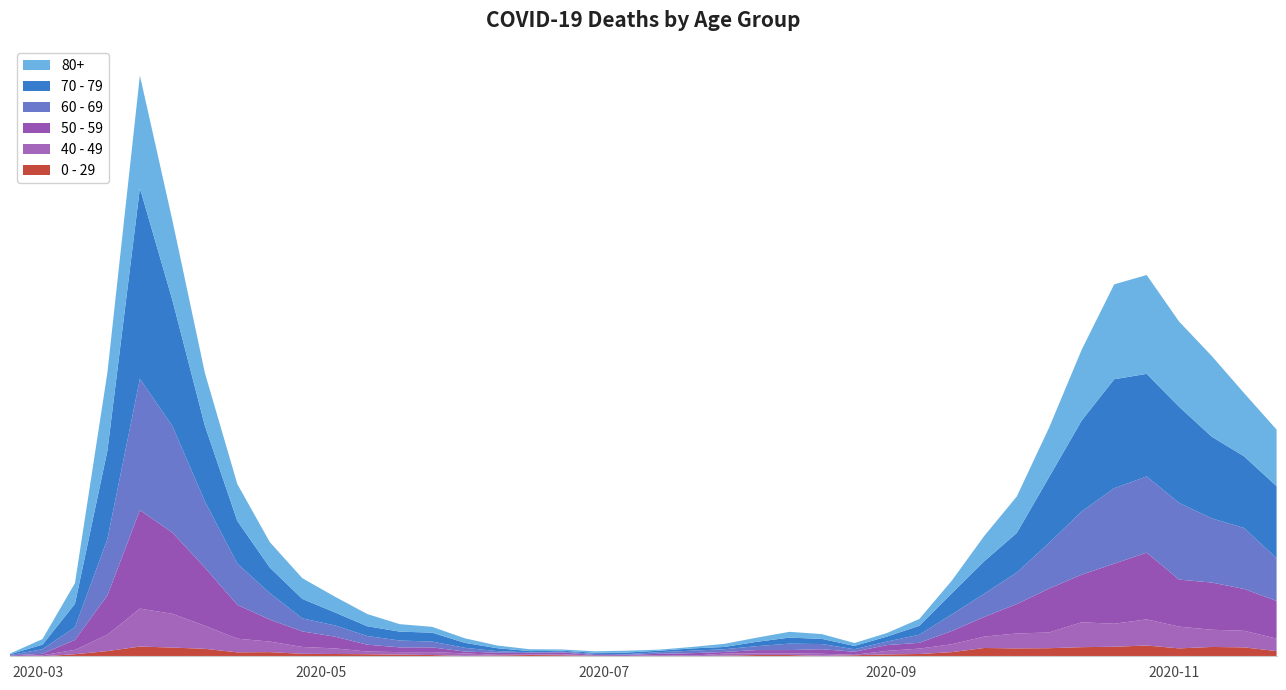

Reading left to right, what are all the values shown in this chart?

0 - 29: 2020-02-24=1	2020-03-02=0	2020-03-09=10	2020-03-16=25	2020-03-23=47	2020-03-30=42	2020-04-06=36	2020-04-13=19	2020-04-20=20	2020-04-27=12	2020-05-04=11	2020-05-11=10	2020-05-18=8	2020-05-25=6	2020-06-01=2	2020-06-08=4	2020-06-15=6	2020-06-22=5	2020-06-29=2	2020-07-06=1	2020-07-13=2	2020-07-20=1	2020-07-27=3	2020-08-03=6	2020-08-10=6	2020-08-17=2	2020-08-24=5	2020-08-31=9	2020-09-07=11	2020-09-14=20	2020-09-21=40	2020-09-28=38	2020-10-05=39	2020-10-12=44	2020-10-19=46	2020-10-26=52	2020-11-02=38	2020-11-09=45	2020-11-16=43	2020-11-23=25
40 - 49: 2020-02-24=0	2020-03-02=5	2020-03-09=21	2020-03-16=79	2020-03-23=183	2020-03-30=163	2020-04-06=111	2020-04-13=66	2020-04-20=51	2020-04-27=33	2020-05-04=27	2020-05-11=13	2020-05-18=12	2020-05-25=14	2020-06-01=12	2020-06-08=3	2020-06-15=2	2020-06-22=5	2020-06-29=1	2020-07-06=1	2020-07-13=4	2020-07-20=2	2020-07-27=10	2020-08-03=8	2020-08-10=8	2020-08-17=10	2020-08-24=2	2020-08-31=17	2020-09-07=26	2020-09-14=38	2020-09-21=55	2020-09-28=72	2020-10-05=76	2020-10-12=120	2020-10-19=111	2020-10-26=126	2020-11-02=105	2020-11-09=83	2020-11-16=80	2020-11-23=60
50 - 59: 2020-02-24=3	2020-03-02=7	2020-03-09=48	2020-03-16=190	2020-03-23=475	2020-03-30=392	2020-04-06=281	2020-04-13=163	2020-04-20=106	2020-04-27=75	2020-05-04=57	2020-05-11=33	2020-05-18=23	2020-05-25=23	2020-06-01=9	2020-06-08=10	2020-06-15=8	2020-06-22=9	2020-06-29=3	2020-07-06=5	2020-07-13=6	2020-07-20=12	2020-07-27=8	2020-08-03=16	2020-08-10=16	2020-08-17=22	2020-08-24=15	2020-08-31=28	2020-09-07=28	2020-09-14=64	2020-09-21=95	2020-09-28=142	2020-10-05=212	2020-10-12=230	2020-10-19=290	2020-10-26=322	2020-11-02=227	2020-11-09=228	2020-11-16=202	2020-11-23=182
60 - 69: 2020-02-24=2	2020-03-02=22	2020-03-09=61	2020-03-16=272	2020-03-23=634	2020-03-30=514	2020-04-06=320	2020-04-13=199	2020-04-20=128	2020-04-27=63	2020-05-04=54	2020-05-11=42	2020-05-18=33	2020-05-25=28	2020-06-01=18	2020-06-08=8	2020-06-15=3	2020-06-22=3	2020-06-29=6	2020-07-06=3	2020-07-13=8	2020-07-20=12	2020-07-27=13	2020-08-03=19	2020-08-10=31	2020-08-17=25	2020-08-24=12	2020-08-31=17	2020-09-07=39	2020-09-14=80	2020-09-21=112	2020-09-28=152	2020-10-05=221	2020-10-12=305	2020-10-19=364	2020-10-26=368	2020-11-02=370	2020-11-09=310	2020-11-16=294	2020-11-23=206
70 - 79: 2020-02-24=4	2020-03-02=22	2020-03-09=113	2020-03-16=427	2020-03-23=920	2020-03-30=608	2020-04-06=365	2020-04-13=206	2020-04-20=123	2020-04-27=94	2020-05-04=63	2020-05-11=47	2020-05-18=43	2020-05-25=43	2020-06-01=24	2020-06-08=14	2020-06-15=6	2020-06-22=5	2020-06-29=5	2020-07-06=8	2020-07-13=7	2020-07-20=11	2020-07-27=11	2020-08-03=21	2020-08-10=29	2020-08-17=25	2020-08-24=16	2020-08-31=24	2020-09-07=43	2020-09-14=102	2020-09-21=157	2020-09-28=191	2020-10-05=318	2020-10-12=439	2020-10-19=526	2020-10-26=495	2020-11-02=464	2020-11-09=394	2020-11-16=346	2020-11-23=348
80+: 2020-02-24=3	2020-03-02=27	2020-03-09=100	2020-03-16=377	2020-03-23=544	2020-03-30=385	2020-04-06=255	2020-04-13=178	2020-04-20=123	2020-04-27=100	2020-05-04=76	2020-05-11=59	2020-05-18=36	2020-05-25=28	2020-06-01=22	2020-06-08=13	2020-06-15=9	2020-06-22=6	2020-06-29=7	2020-07-06=9	2020-07-13=5	2020-07-20=7	2020-07-27=15	2020-08-03=20	2020-08-10=28	2020-08-17=23	2020-08-24=14	2020-08-31=17	2020-09-07=33	2020-09-14=61	2020-09-21=122	2020-09-28=176	2020-10-05=239	2020-10-12=342	2020-10-19=458	2020-10-26=477	2020-11-02=411	2020-11-09=390	2020-11-16=305	2020-11-23=273